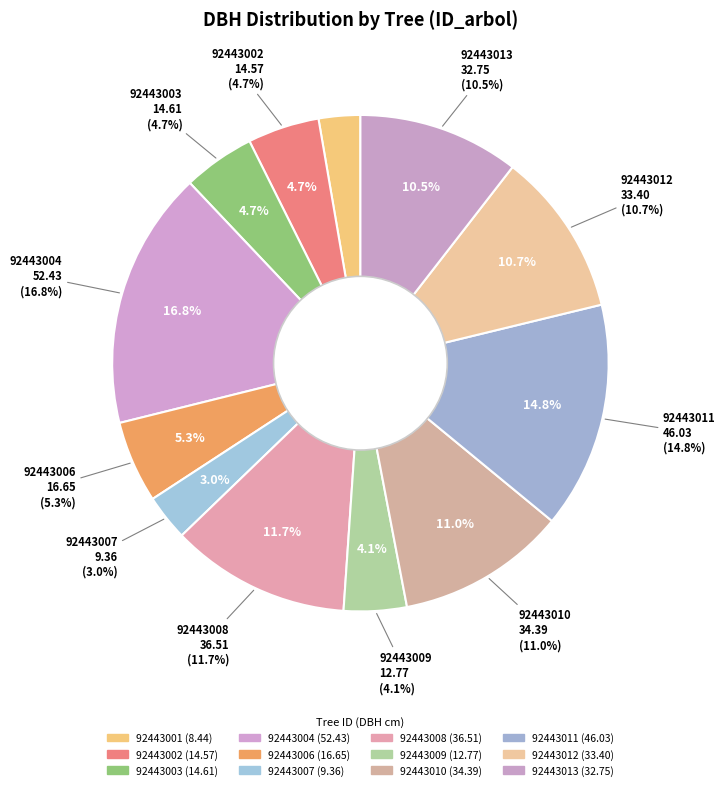

To the nearest percent, what is the combined percentage of 92443004 and 92443007?

20%